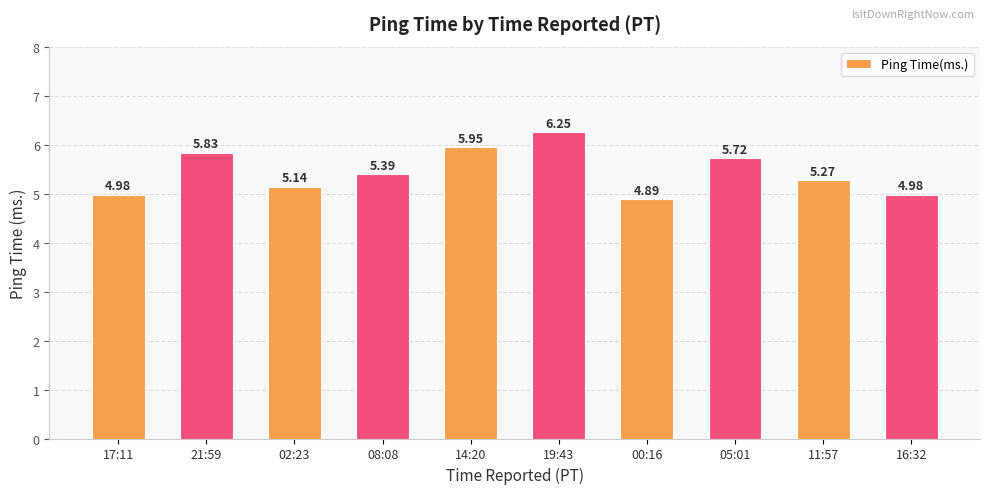

What is the difference between the values at 14:20 and 05:01?

0.2